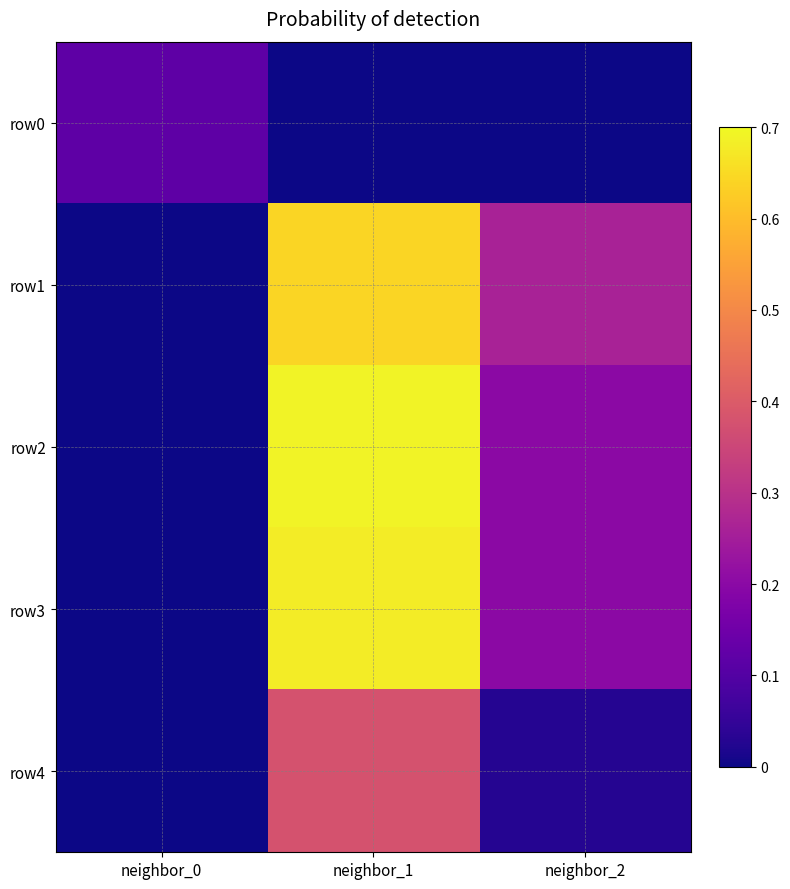

Reading left to right, extract all data points from this chart.

row0: neighbor_0=0.1	neighbor_1=0.0	neighbor_2=0.0
row1: neighbor_0=0.0	neighbor_1=0.6	neighbor_2=0.3
row2: neighbor_0=0.0	neighbor_1=0.7	neighbor_2=0.2
row3: neighbor_0=0.0	neighbor_1=0.7	neighbor_2=0.2
row4: neighbor_0=0.0	neighbor_1=0.4	neighbor_2=0.0